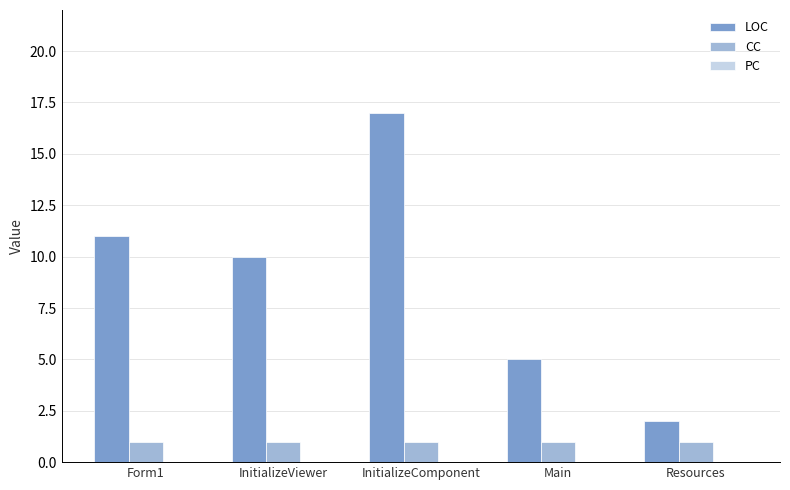

What is the maximum value shown in the chart?

17